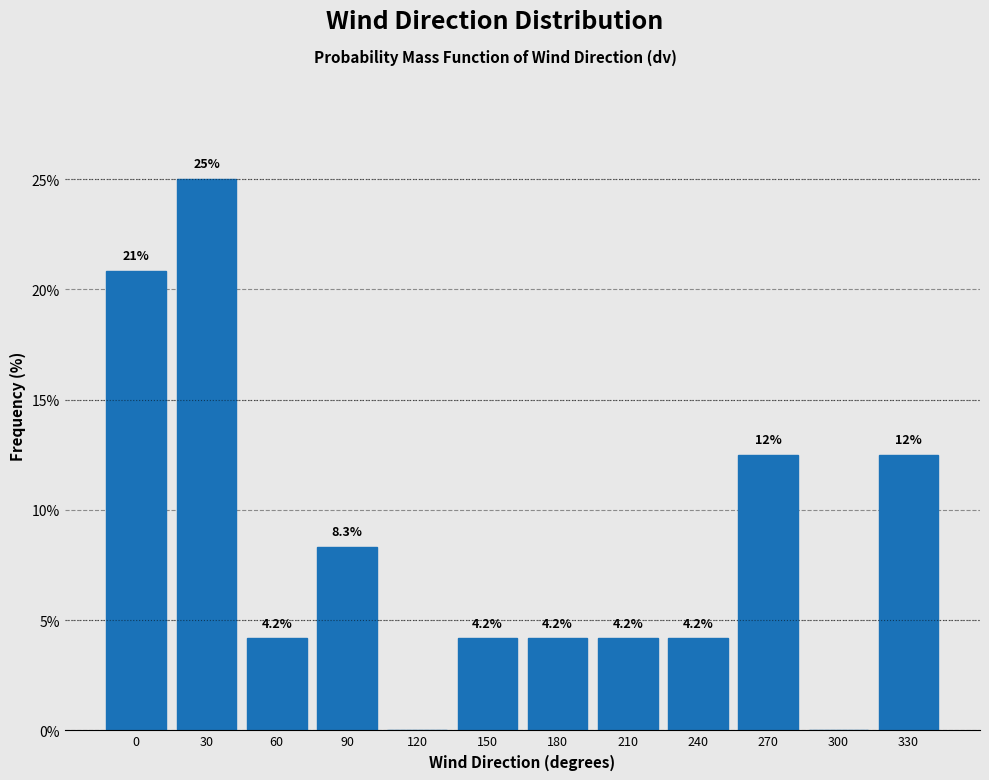

Reading left to right, transcribe all the data shown in this chart.

0=20.8	30=25.0	60=4.2	90=8.3	120=0.0	150=4.2	180=4.2	210=4.2	240=4.2	270=12.5	300=0.0	330=12.5